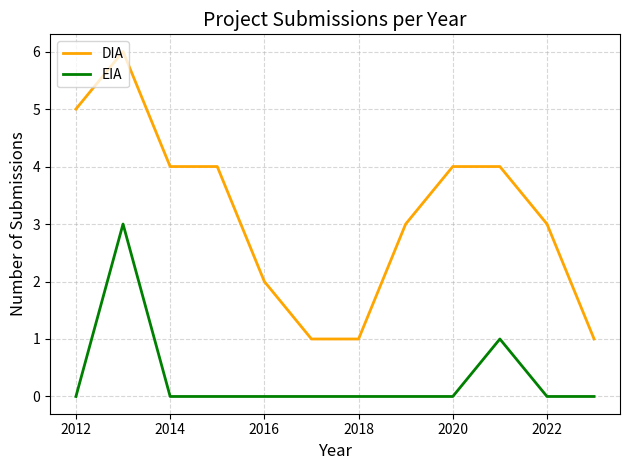

Which series has the largest total across all categories?

DIA